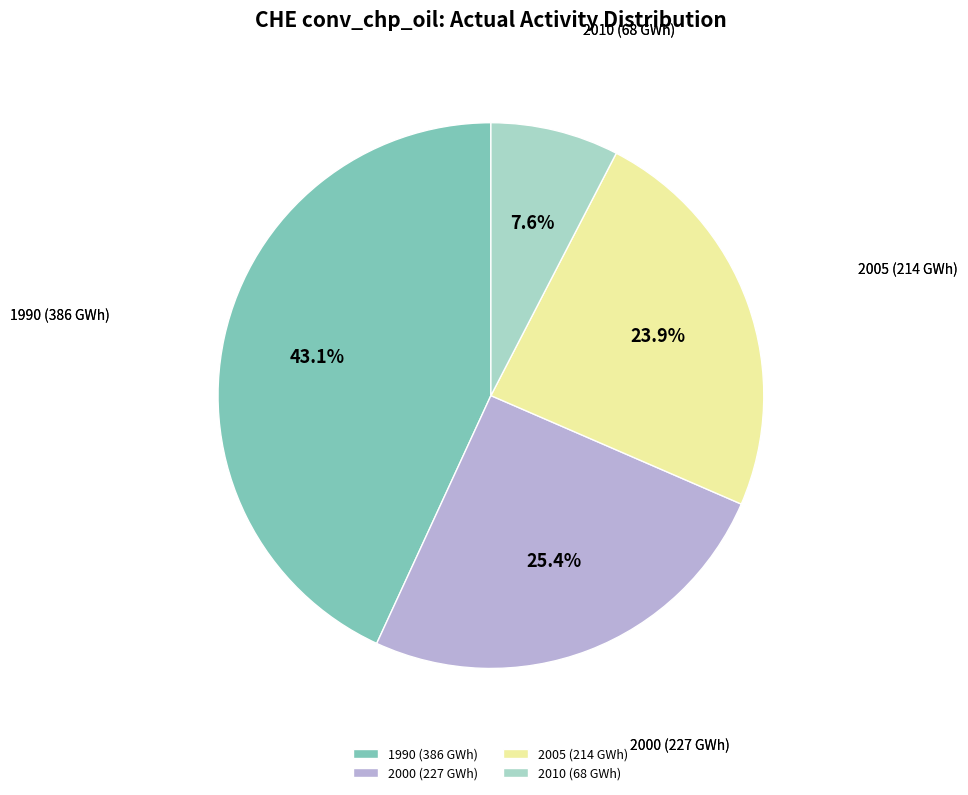

To the nearest percent, what is the difference between the 2010 (68 GWh) and 1990 (386 GWh) slice percentages?

36%